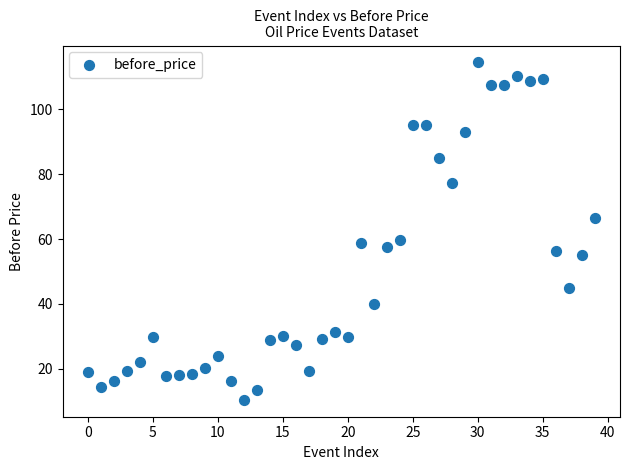

What is the range of Y values (max minus min)?

104.2